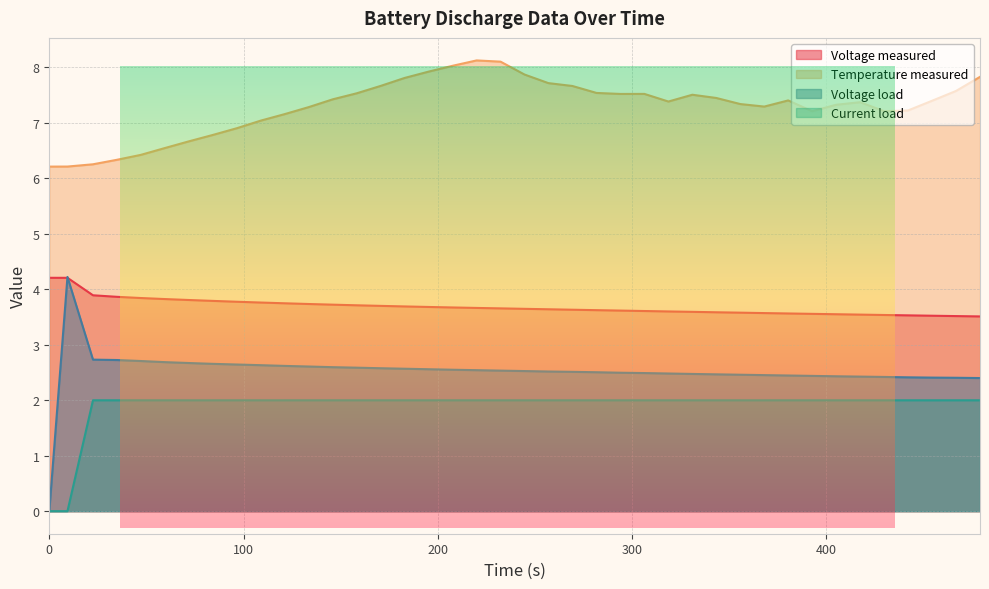

True or false: Voltage measured and Current load cross at least once.

False